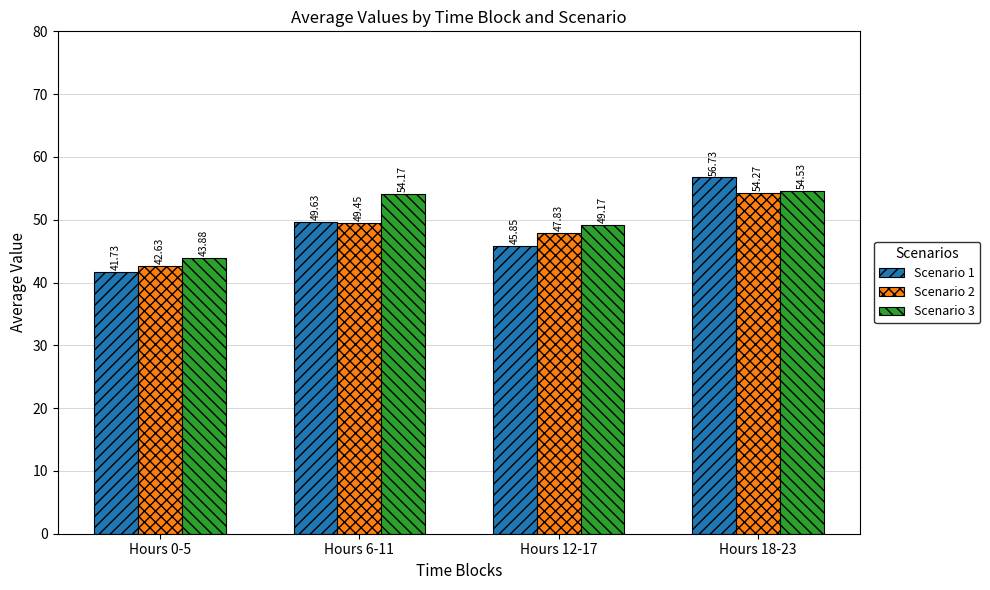

What is the difference between the maximum and minimum values in the Scenario 2 series?

11.6